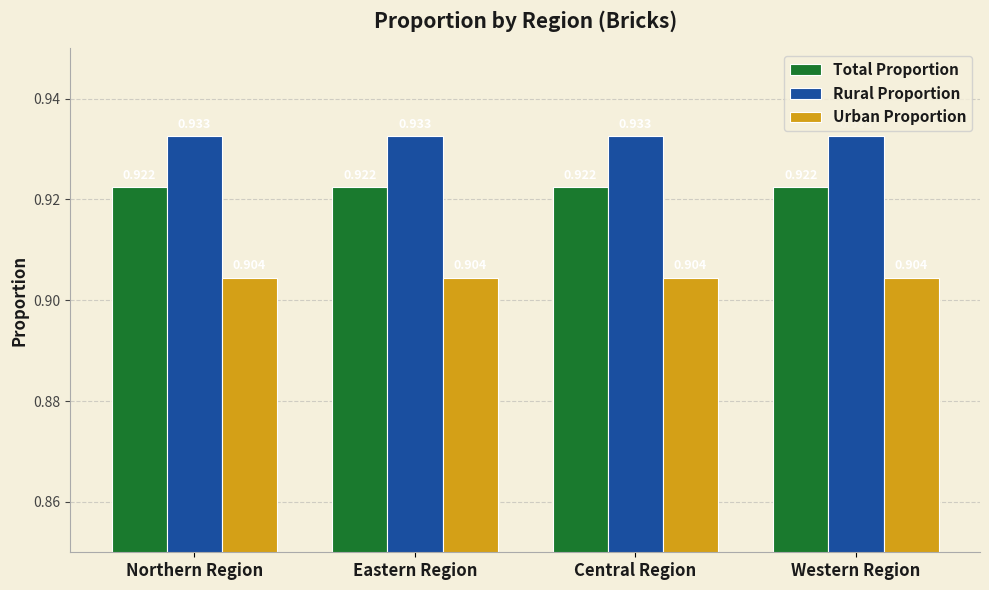

What is the label of the 1st bar from the right?

Western Region